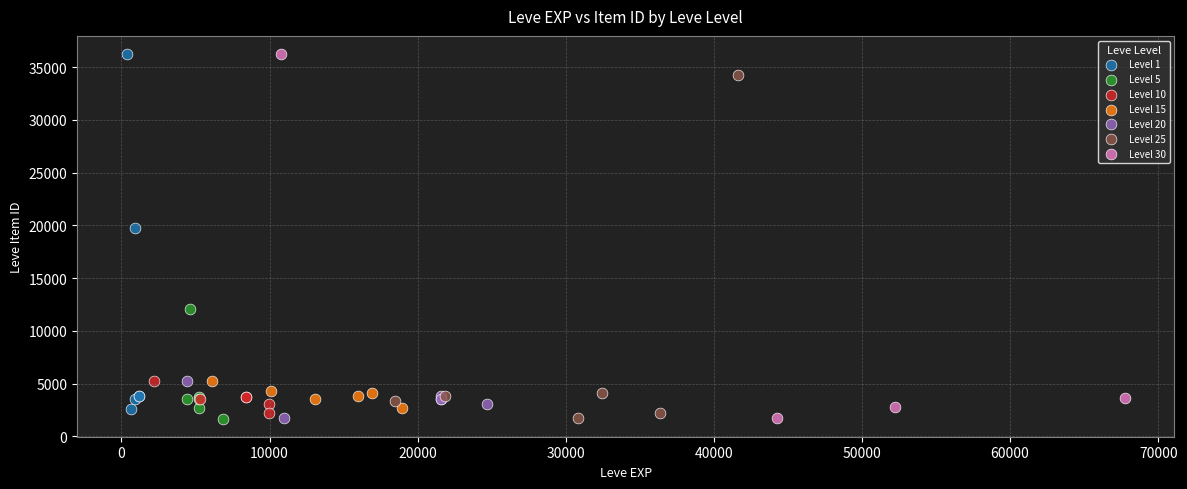

What are all the series names shown in the legend?

Level 1, Level 5, Level 10, Level 15, Level 20, Level 25, Level 30